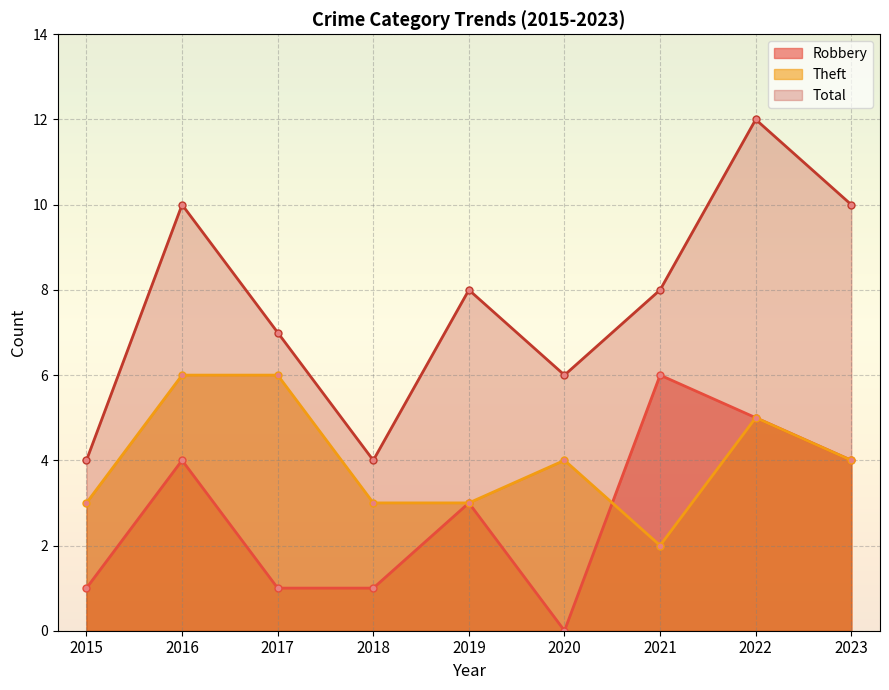

True or false: Robbery and Total intersect in this chart.

False